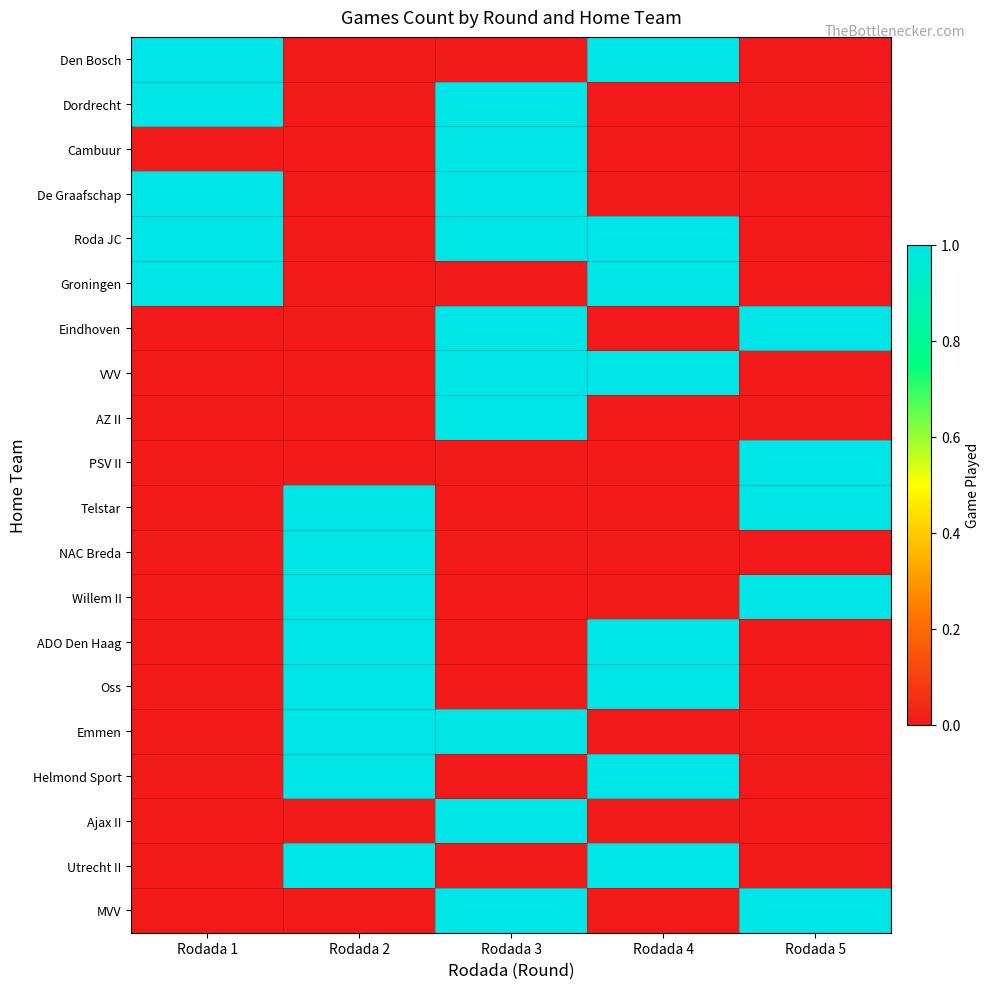

At which category is the sum across all series the highest?

Rodada 3